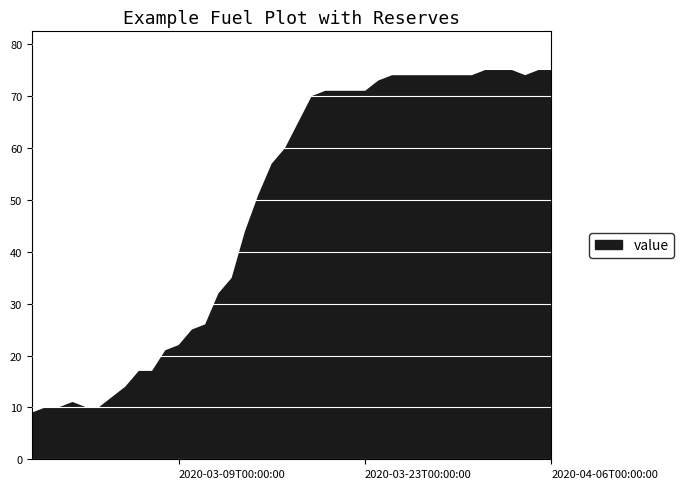

Rank the categories by value from lowest to highest.

2020-02-27, 2020-02-28, 2020-02-29, 2020-03-02, 2020-03-03, 2020-03-01, 2020-03-04, 2020-03-05, 2020-03-06, 2020-03-07, 2020-03-08, 2020-03-09, 2020-03-10, 2020-03-11, 2020-03-12, 2020-03-13, 2020-03-14, 2020-03-15, 2020-03-16, 2020-03-17, 2020-03-18, 2020-03-19, 2020-03-20, 2020-03-21, 2020-03-22, 2020-03-23, 2020-03-24, 2020-03-25, 2020-03-26, 2020-03-27, 2020-03-28, 2020-03-29, 2020-03-30, 2020-03-31, 2020-04-04, 2020-04-01, 2020-04-02, 2020-04-03, 2020-04-05, 2020-04-06